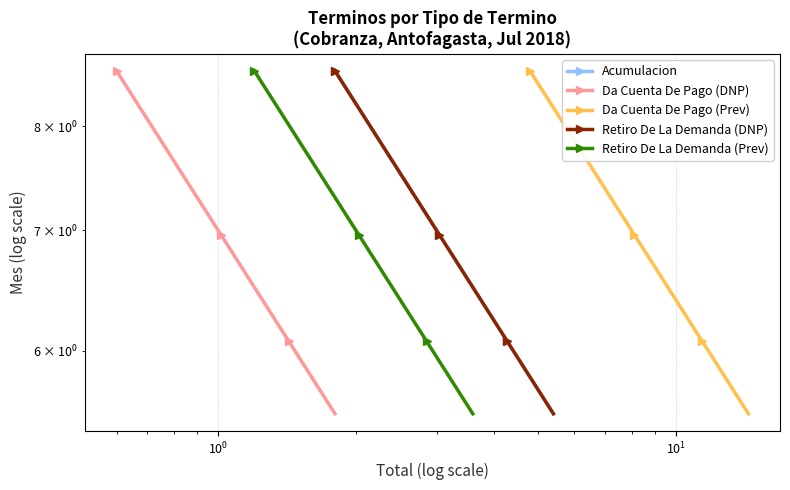

How many series are shown in this chart?

5